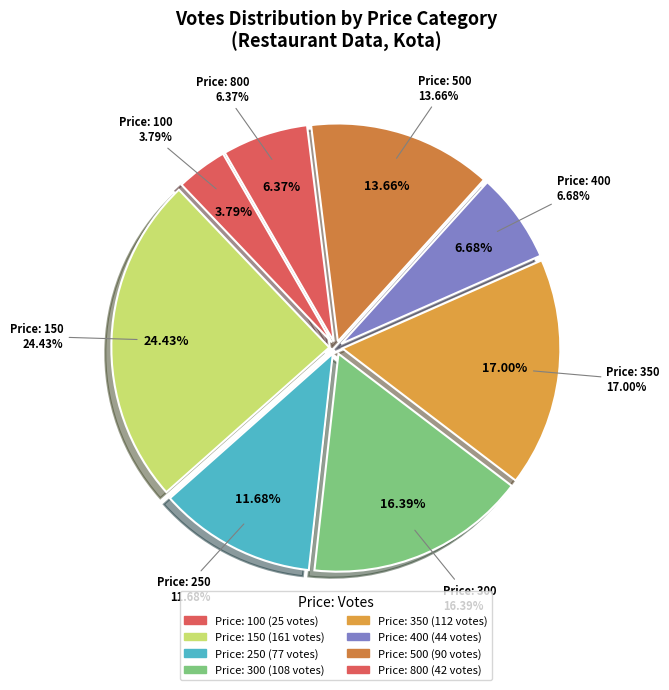

What percentage is the 400 slice, to the nearest percent?

7%